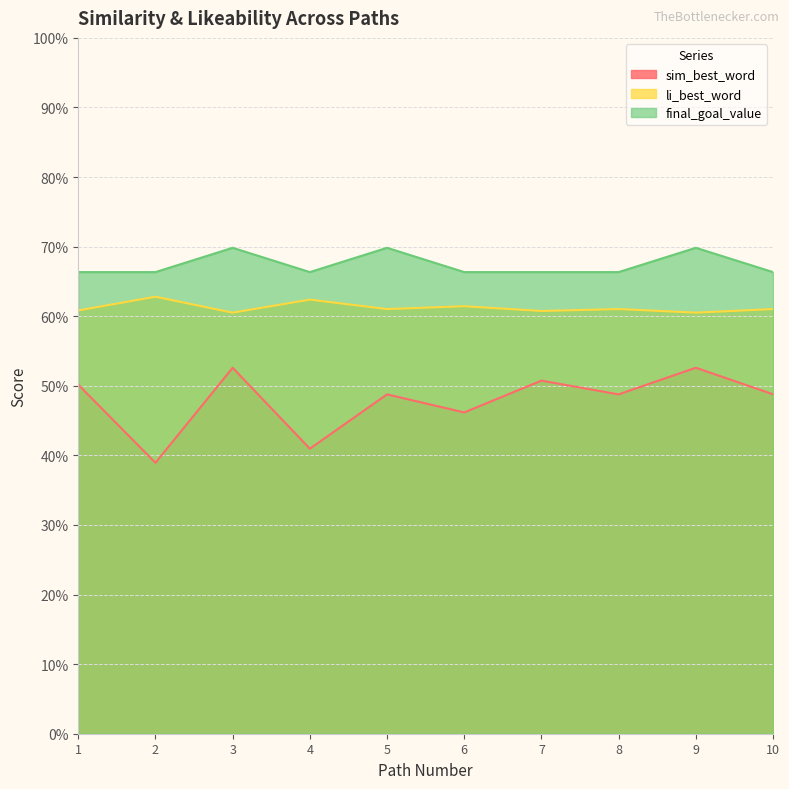

Which series has the widest spread of values?

sim_best_word